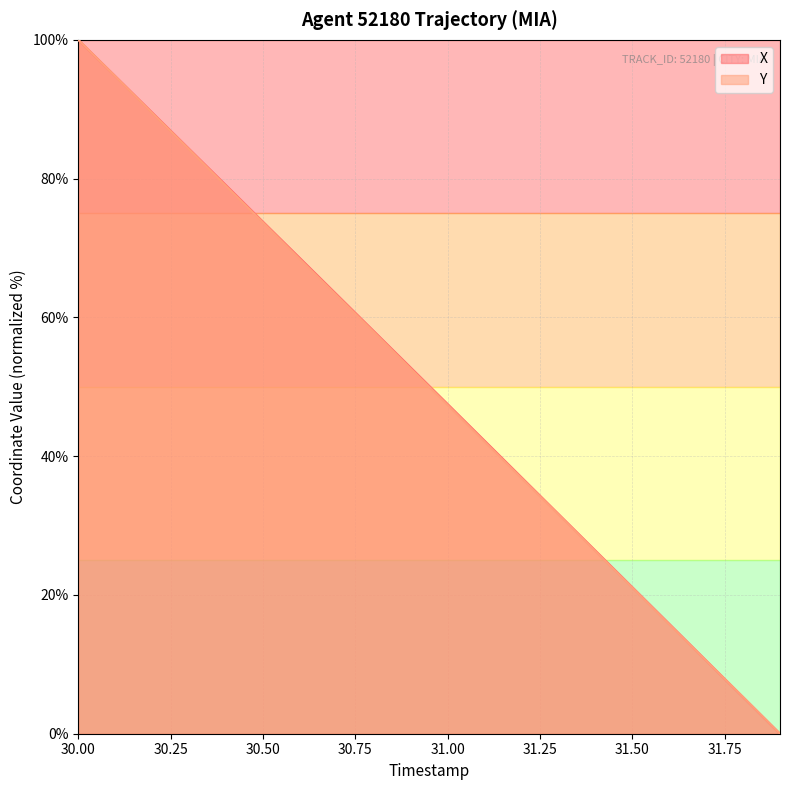

Is it true that Y equals 157.5 at 30.00?

False